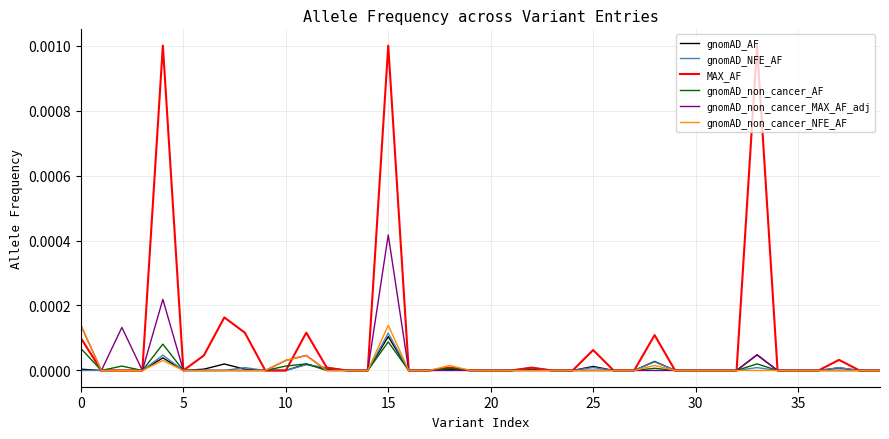

Which series has the largest total across all categories?

MAX_AF